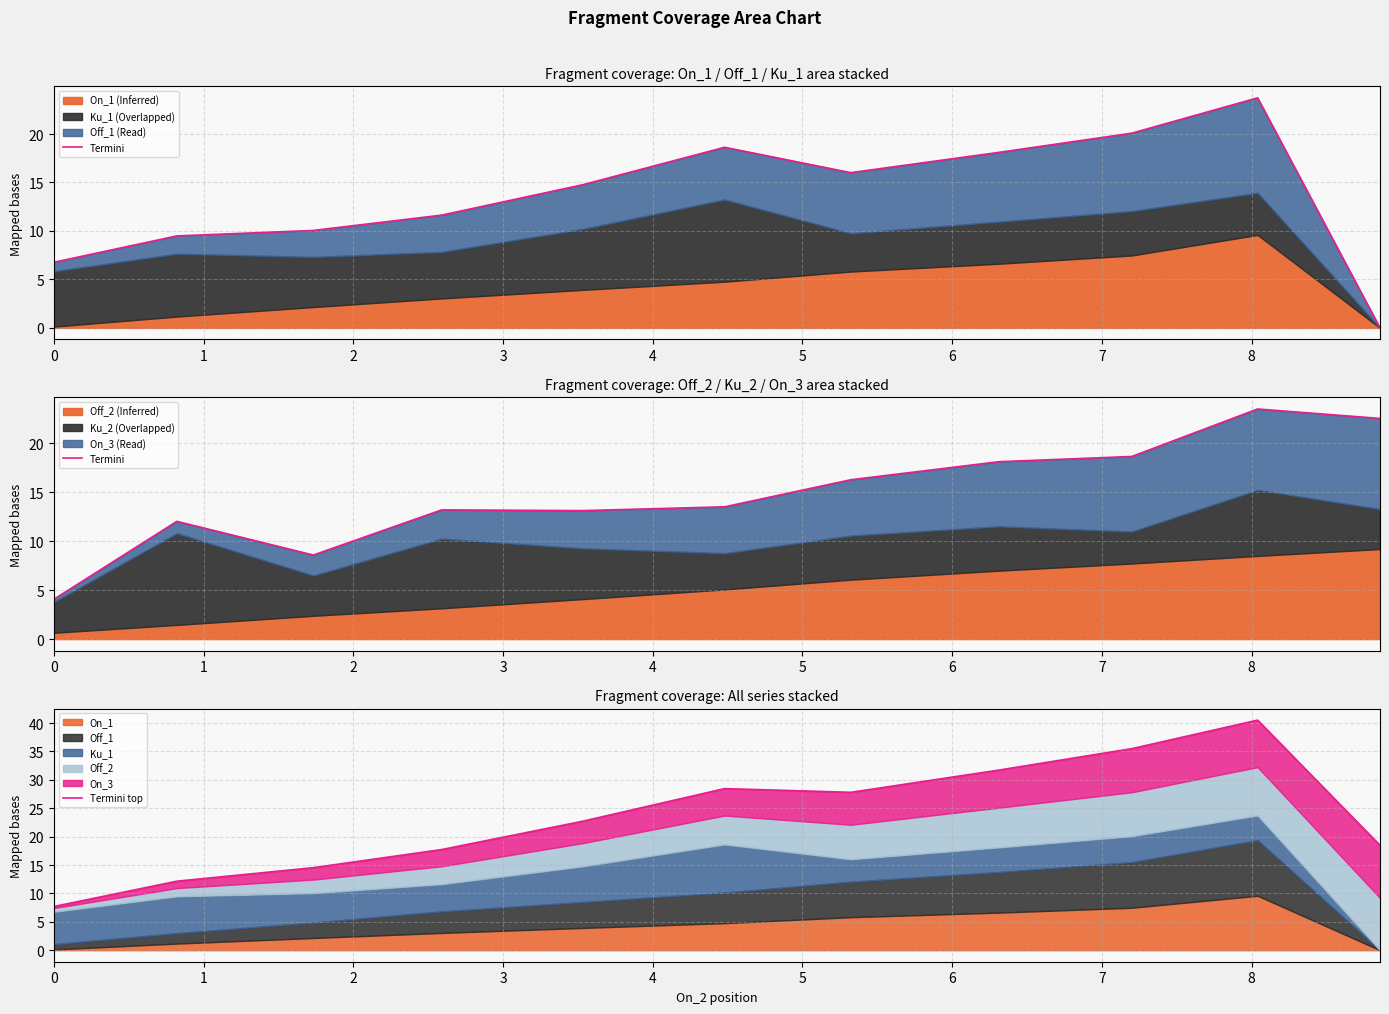

What is the value of the Termini top point at the 10th from the left?

40.5